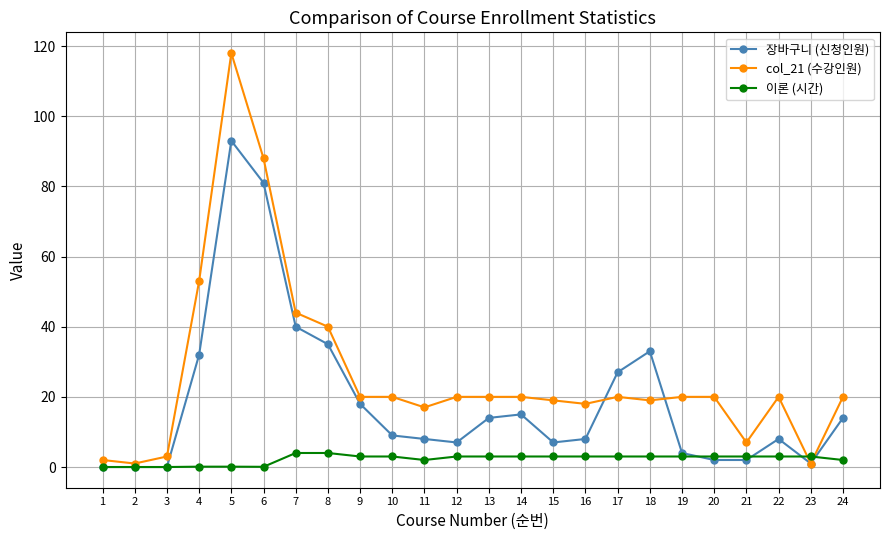

What is the spread (max minus min) of values at 13?

17.0